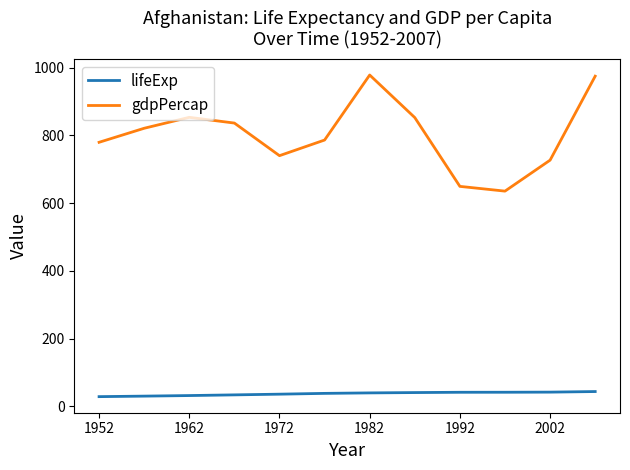

Rank the series by their maximum value, from highest to lowest.

gdpPercap, lifeExp